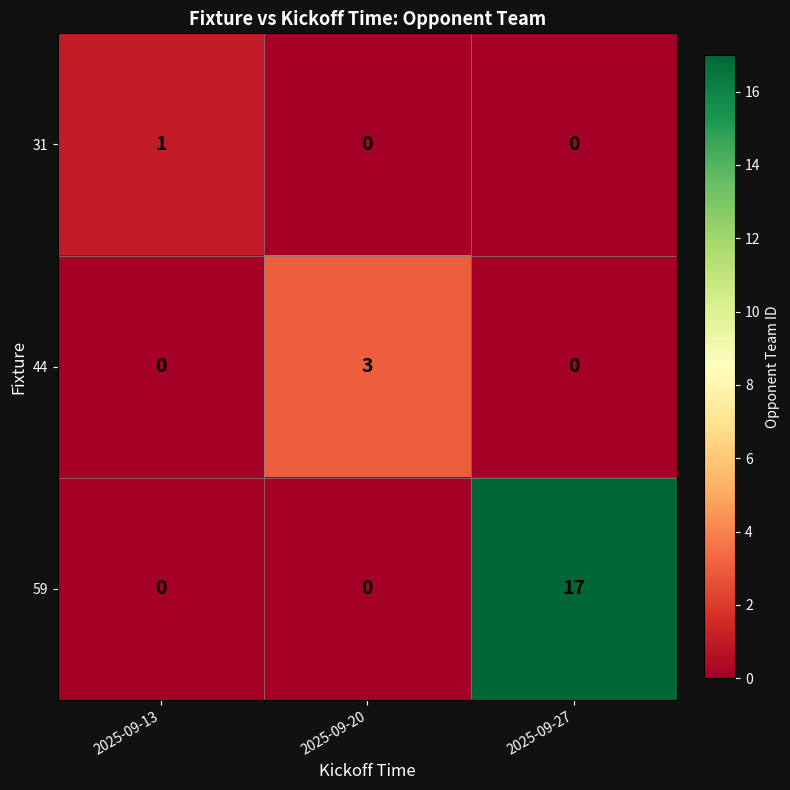

How many series are shown in this chart?

3